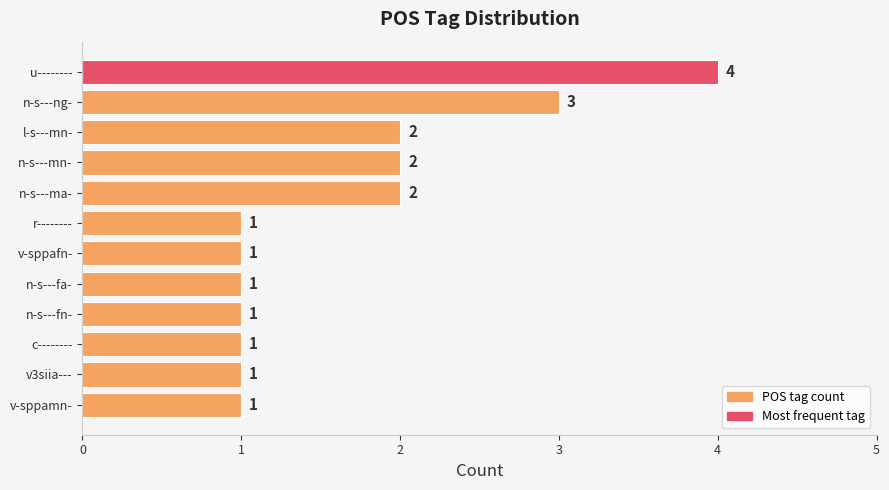

How many values are between 1 and 2?

10